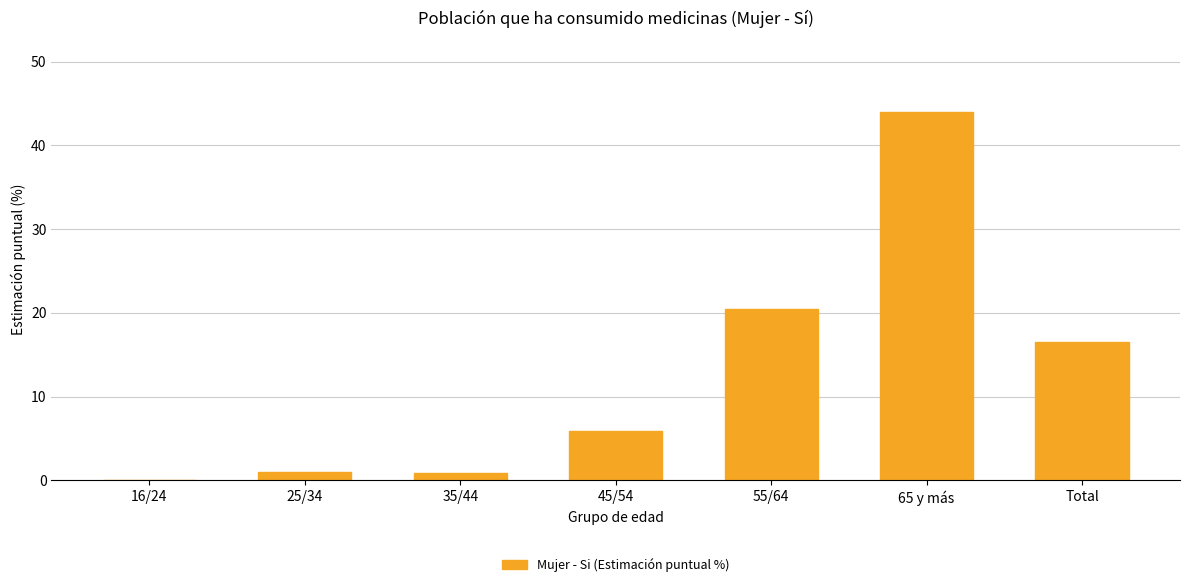

True or false: the data shows 4.9 at 55/64.

False